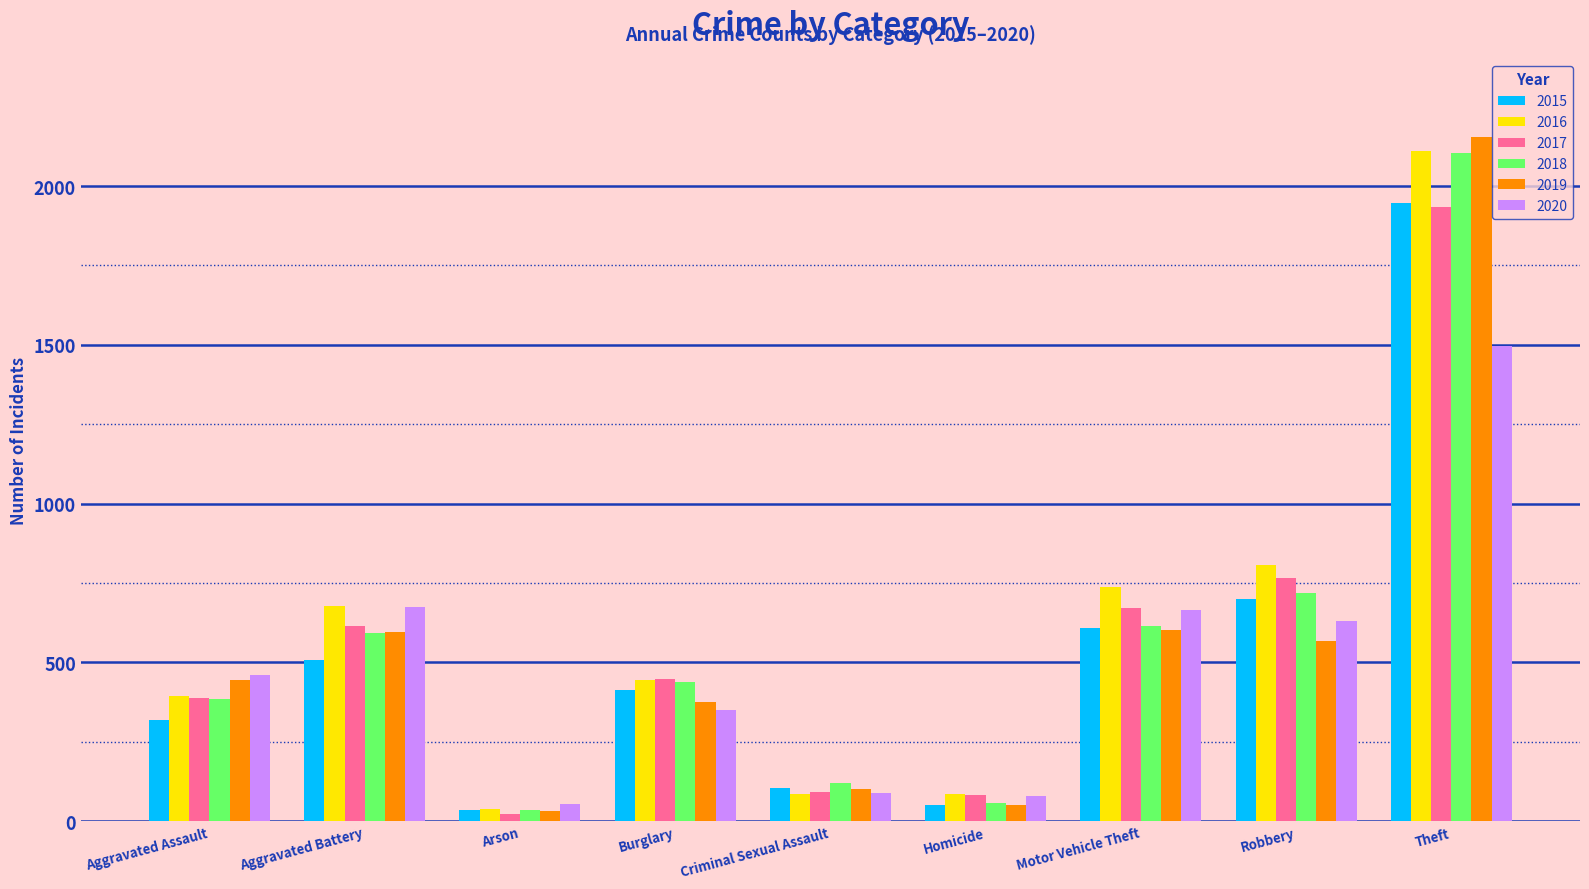

Which series changed the most between Arson and Theft?

2019